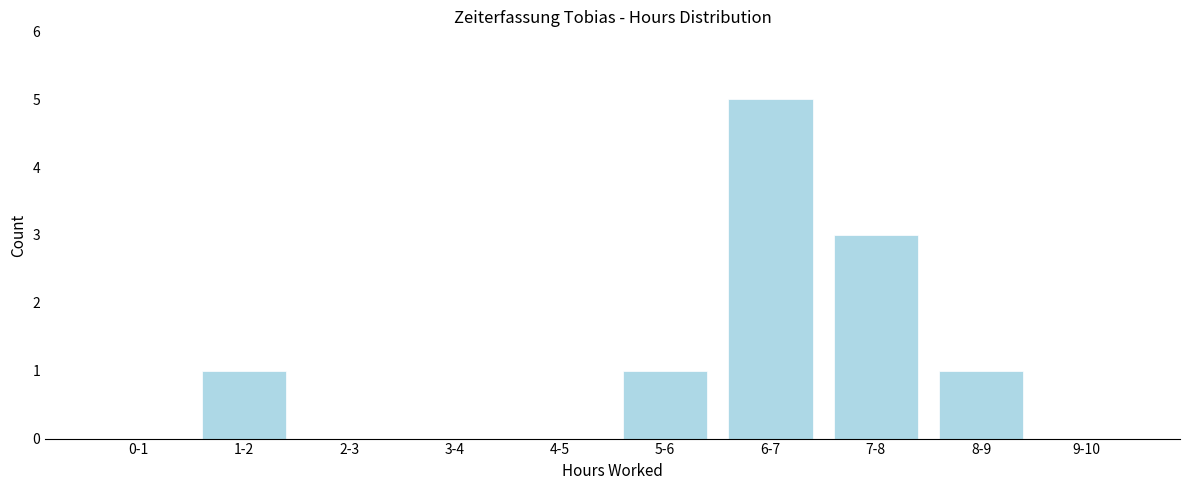

Reading left to right, extract all data points from this chart.

0-1=0	1-2=1	2-3=0	3-4=0	4-5=0	5-6=1	6-7=5	7-8=3	8-9=1	9-10=0